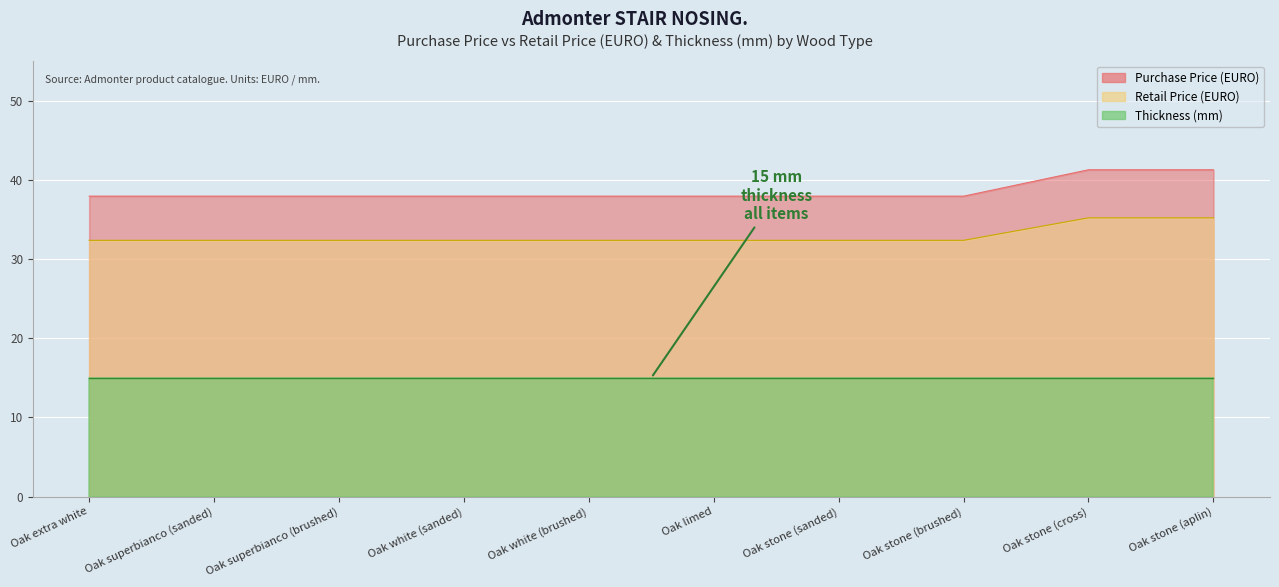

List the labels in order of Retail Price value, smallest first.

Oak extra white, Oak superbianco (sanded), Oak superbianco (brushed), Oak white (sanded), Oak white (brushed), Oak limed, Oak stone (sanded), Oak stone (brushed), Oak stone (cross), Oak stone (aplin)